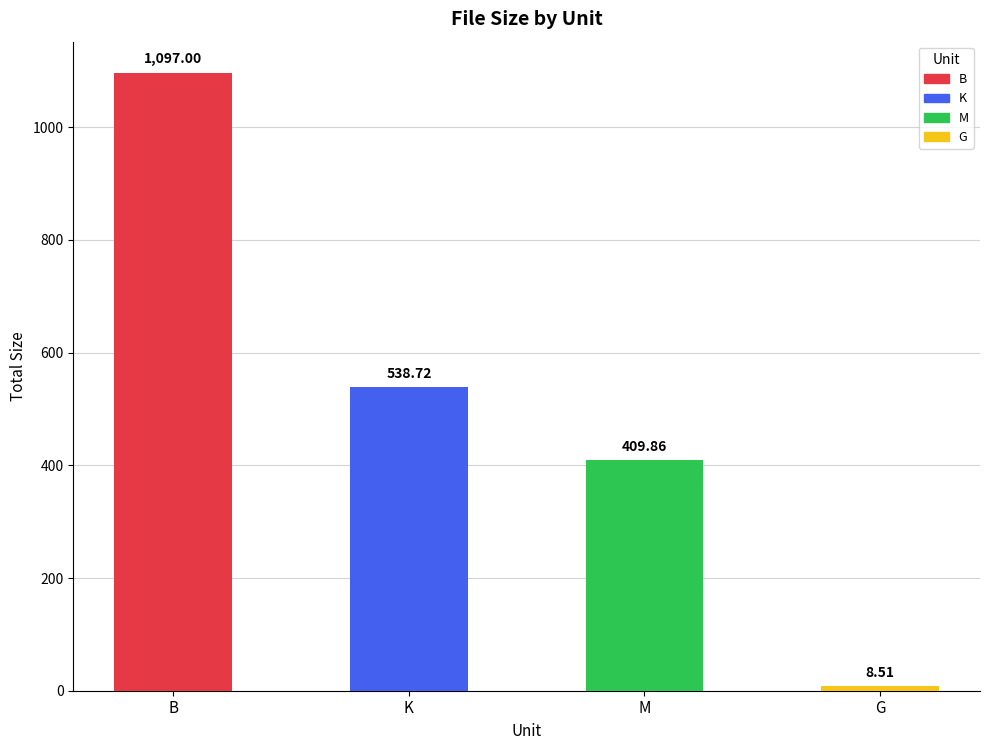

What is the average value?

513.5